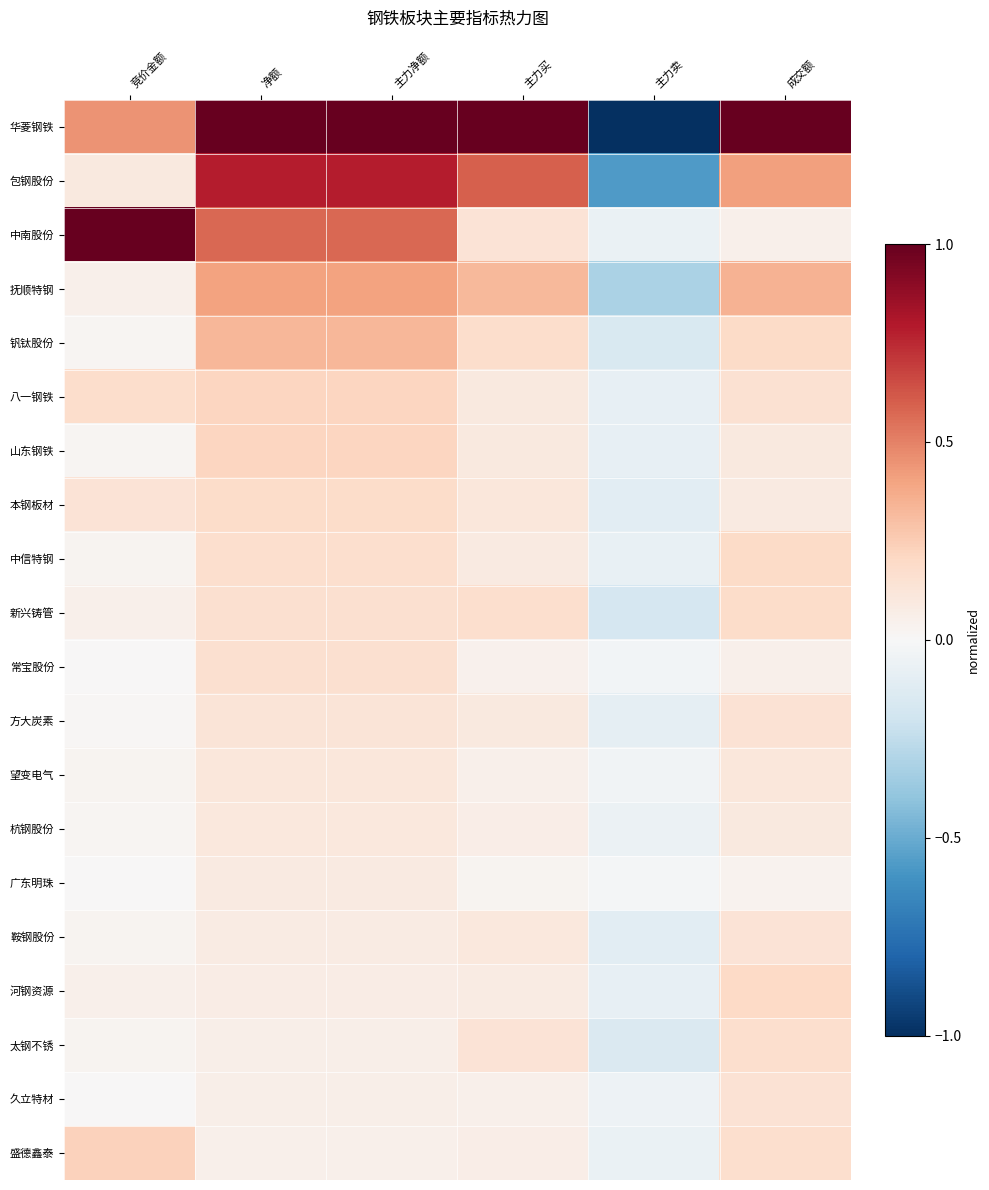

Which category has the lowest value across all series?

主力卖